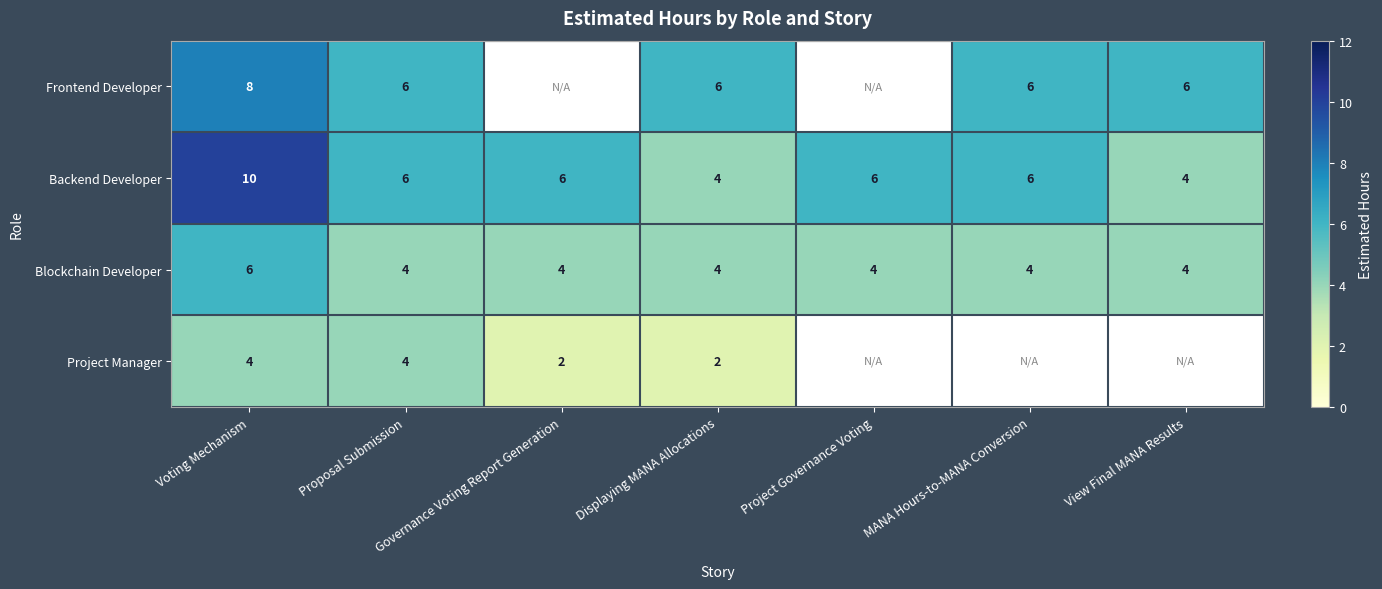

At which category does the chart reach its peak across all series?

Voting Mechanism